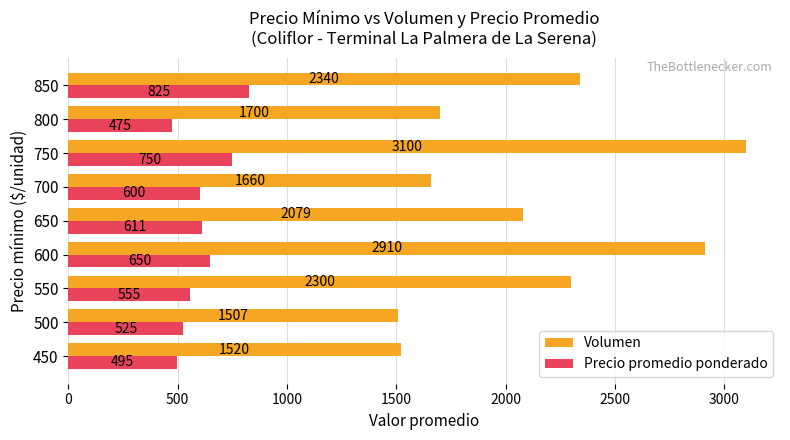

What is the greatest value displayed?

3100